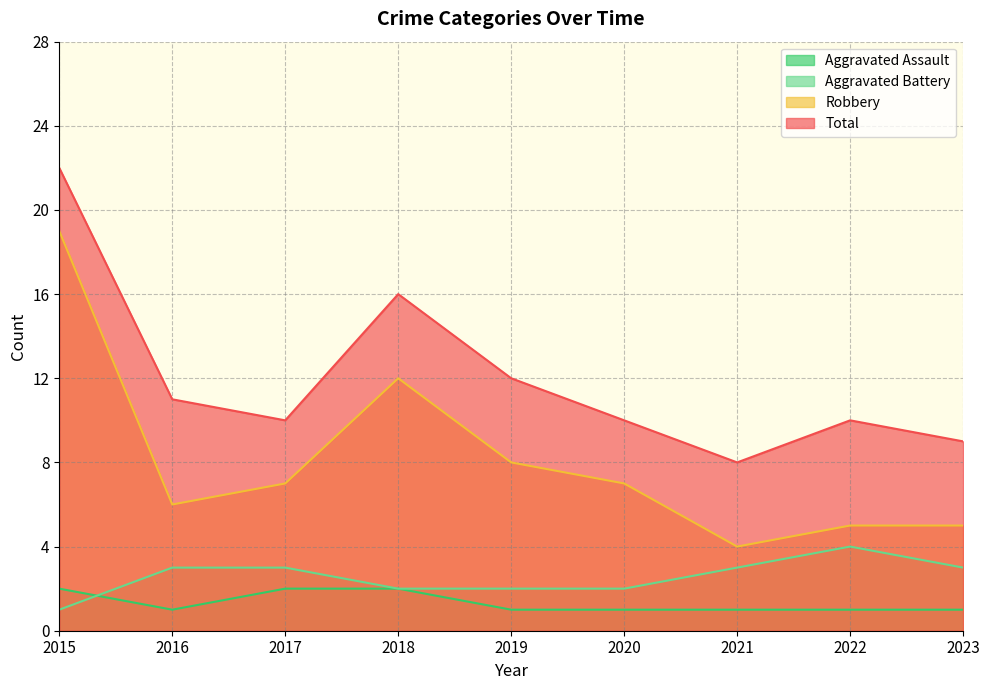

What are all the series names shown in the legend?

Aggravated Assault, Aggravated Battery, Robbery, Total